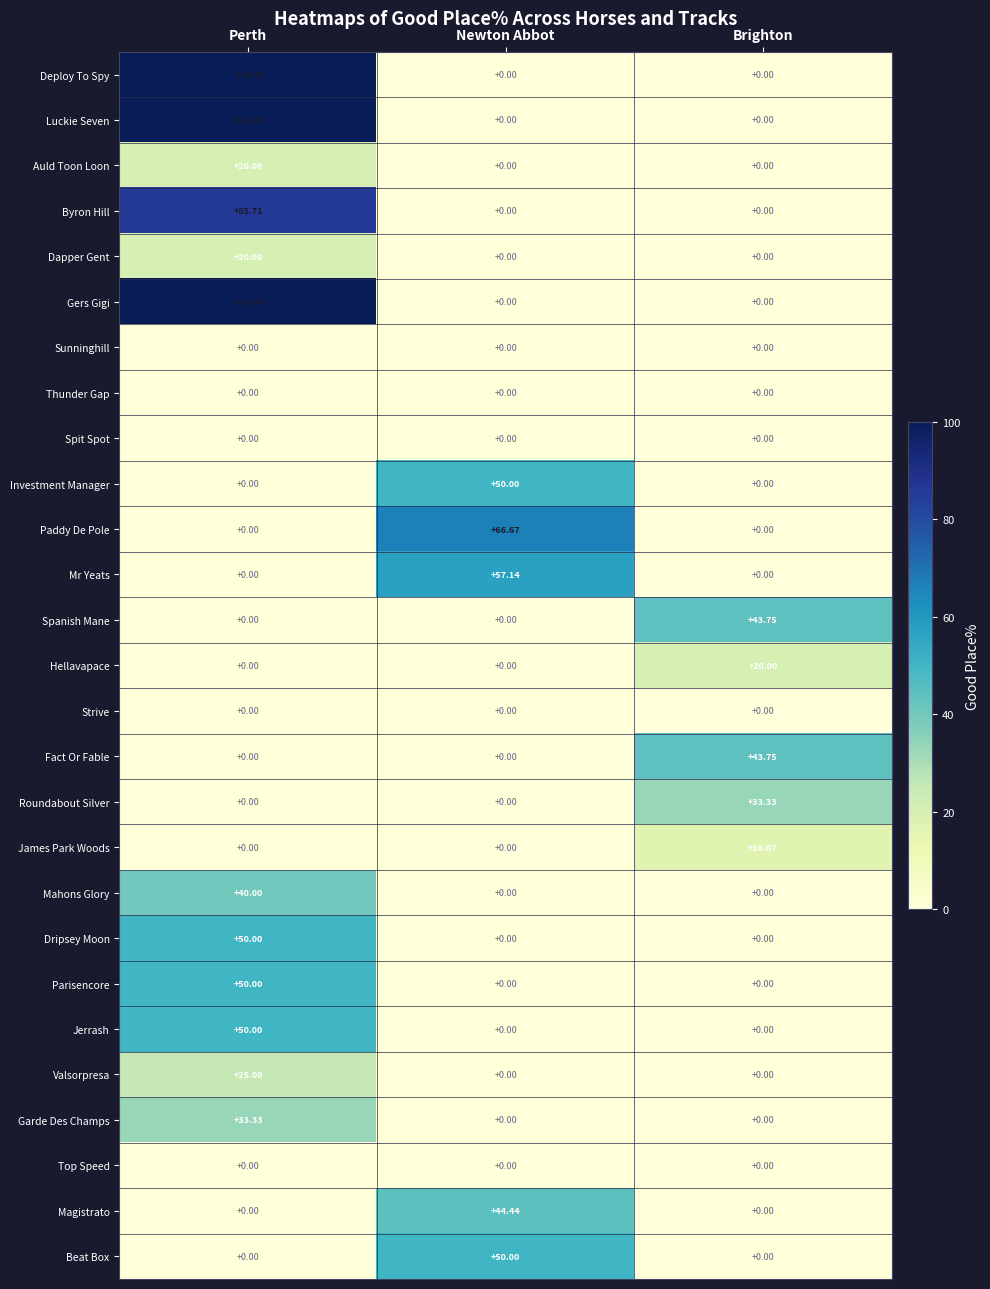

Is the value of Dapper Gent at Perth greater than the value of Luckie Seven at Perth?

No